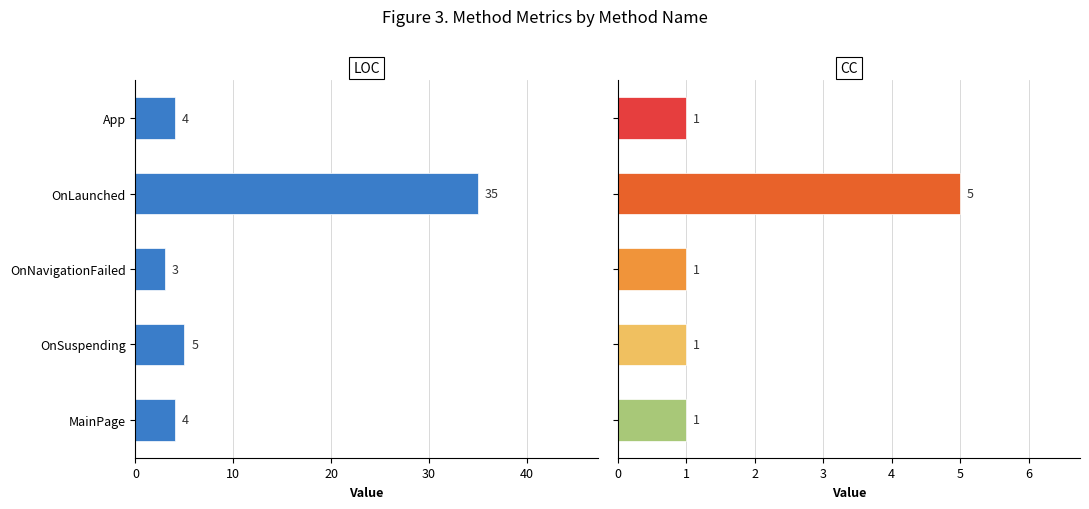

How many CC values are between 1 and 2?

4